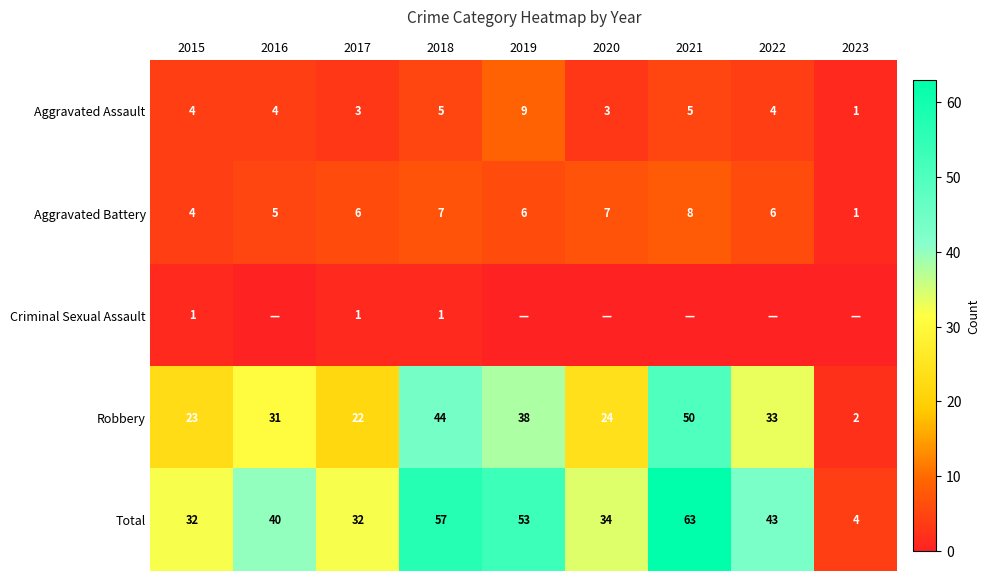

Rank the categories by Robbery value from highest to lowest.

2021, 2018, 2019, 2022, 2016, 2020, 2015, 2017, 2023